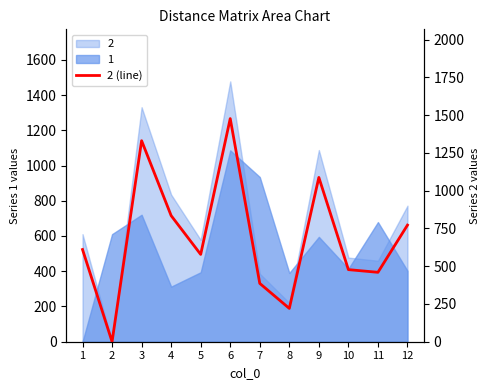

Which category has the highest value across all series?

6